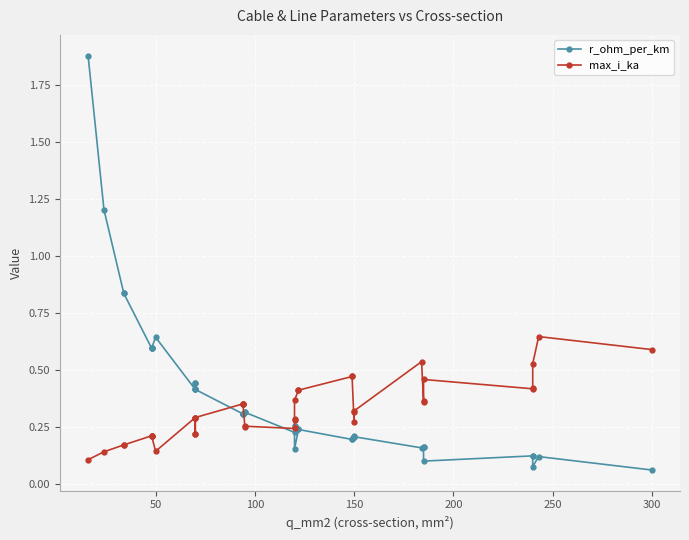

What is the lowest value of the max_i_ka series?

0.1